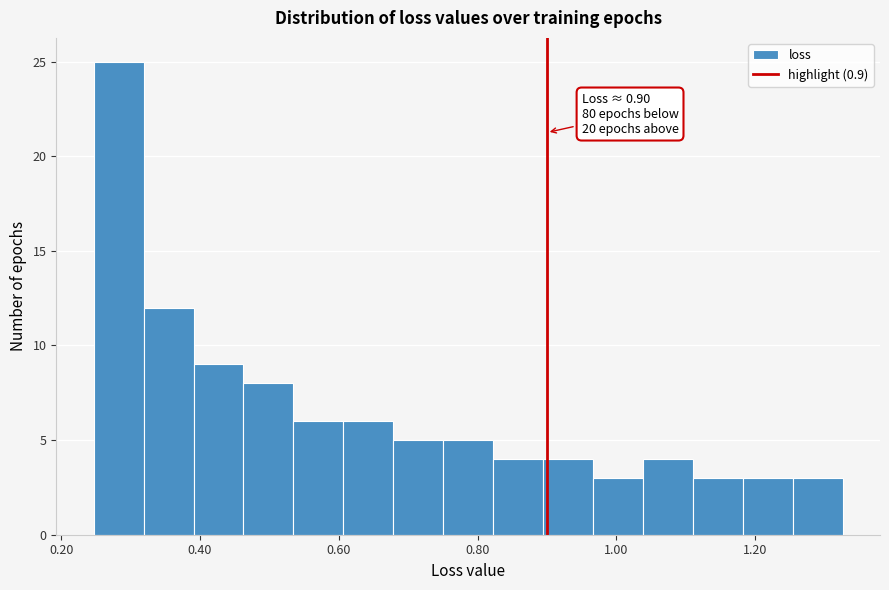

Around what value on the x-axis is the tallest bar? Give the approximate position of its centre, as read against the axis.

0.28